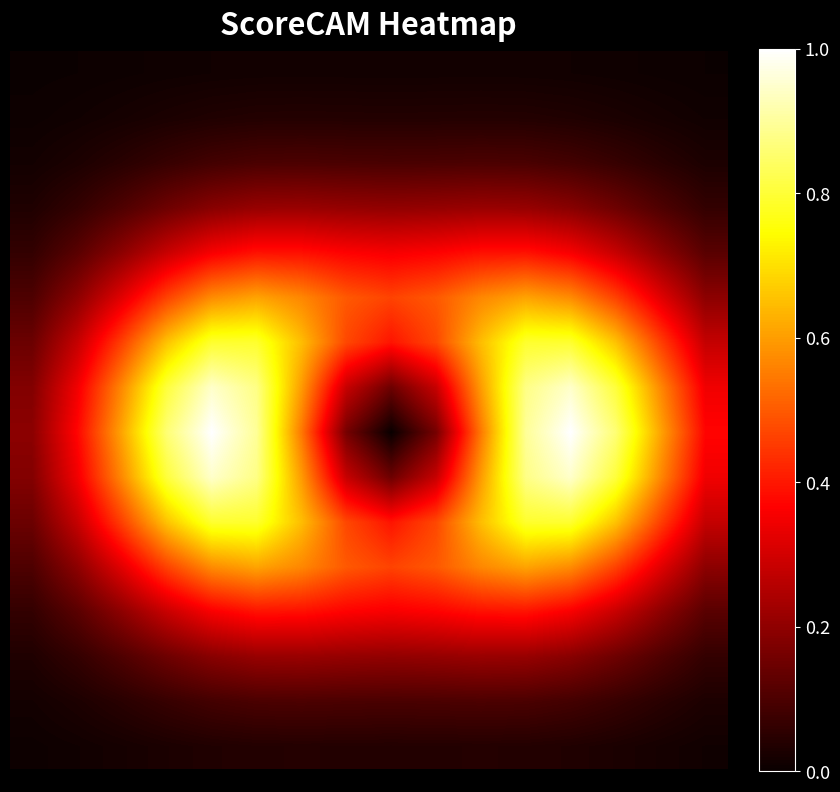

What is the maximum value shown in the chart?

1.0